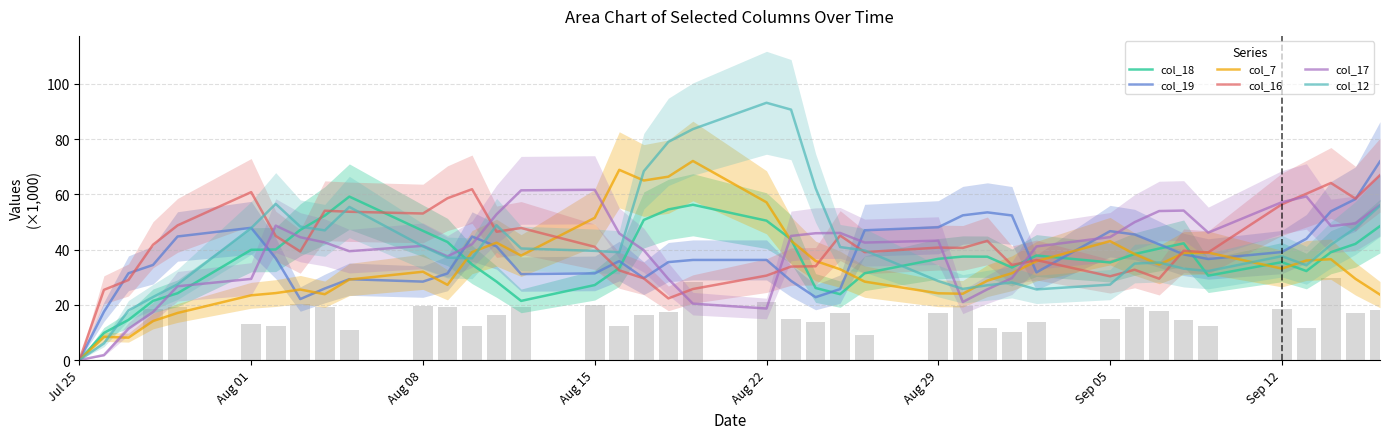

The value of col_19 at Aug 15 is 31.4. True or false?

True